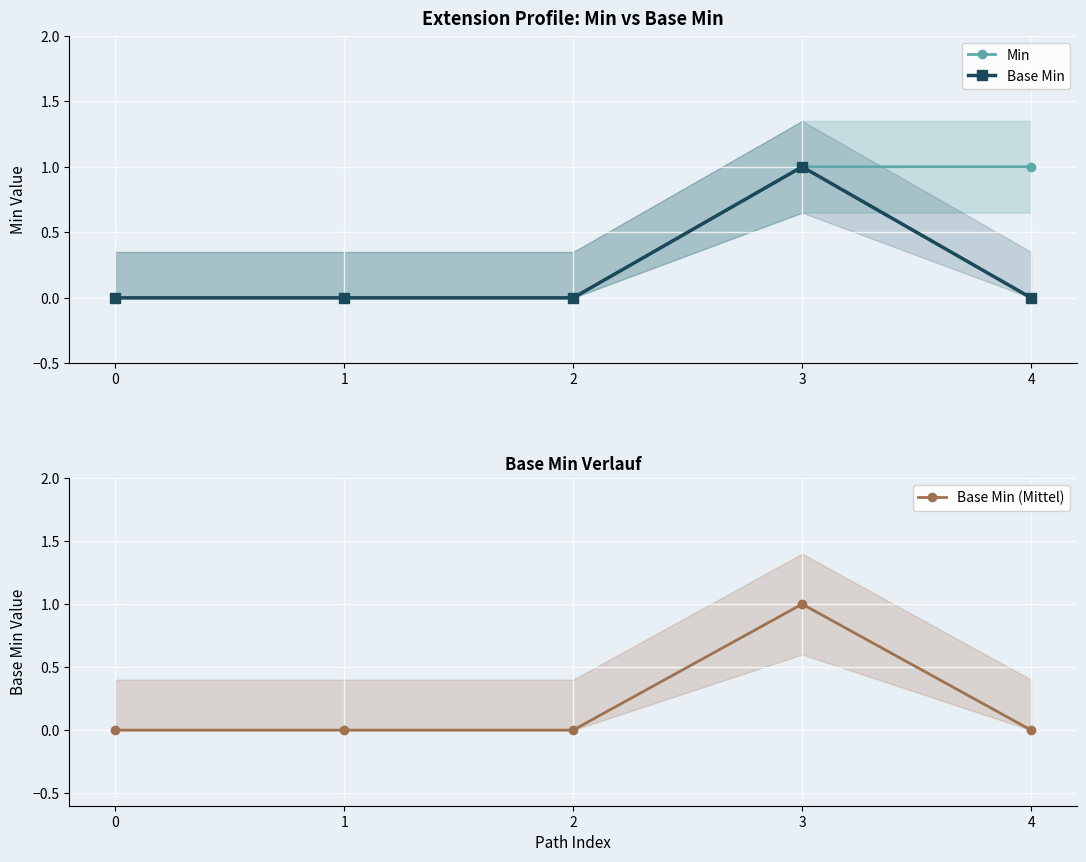

How many series are shown in this chart?

3